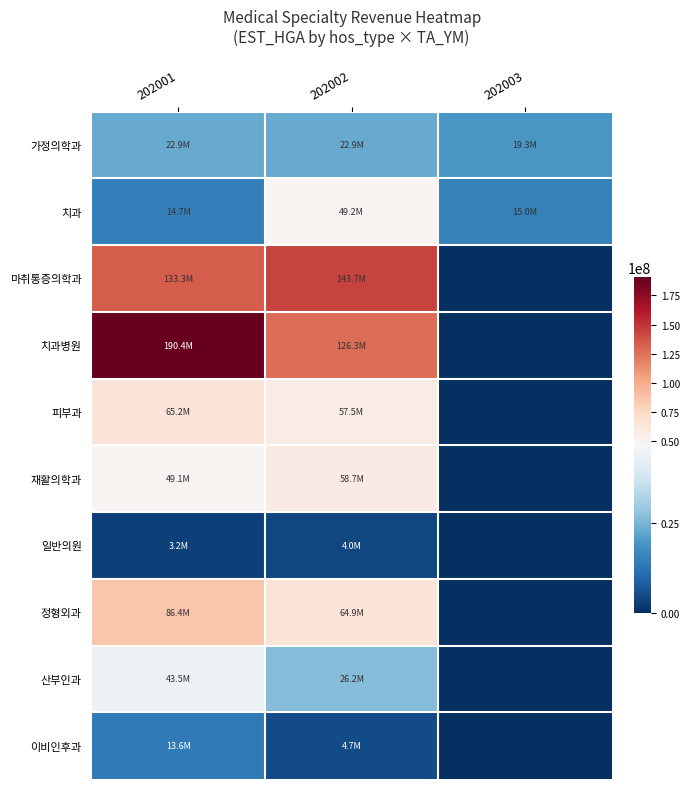

At 202001, list the series in order from smallest to largest.

일반의원, 이비인후과, 치과, 가정의학과, 산부인과, 재활의학과, 피부과, 정형외과, 마취통증의학과, 치과병원